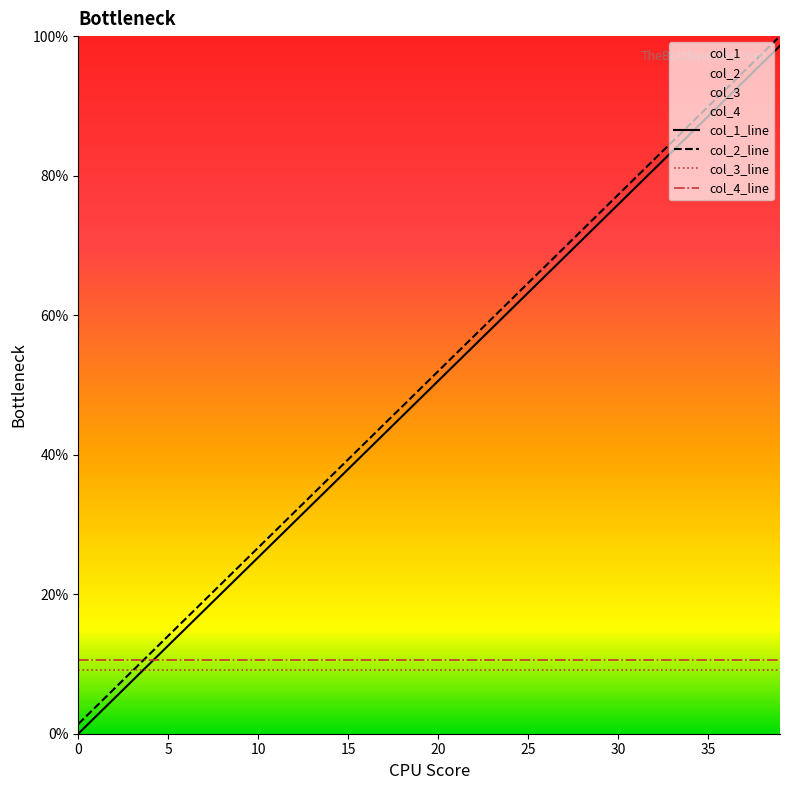

True or false: col_4_line and col_3_line cross at least once.

False